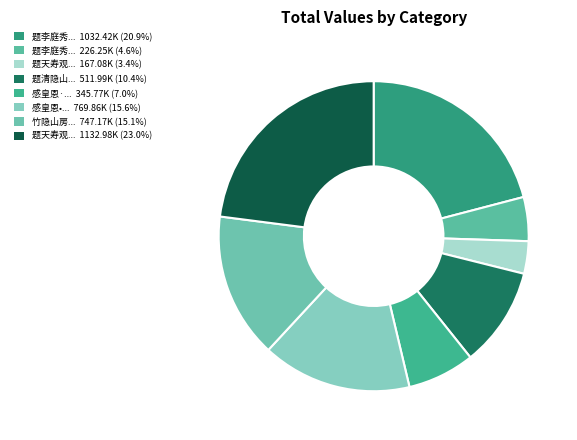

Which category has the biggest portion of the pie?

题天寿观清隐山房